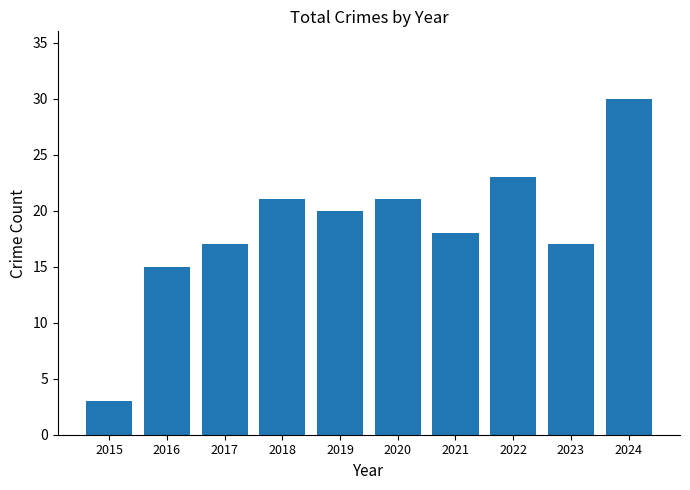

True or false: the data shows 9 at 2018.

False